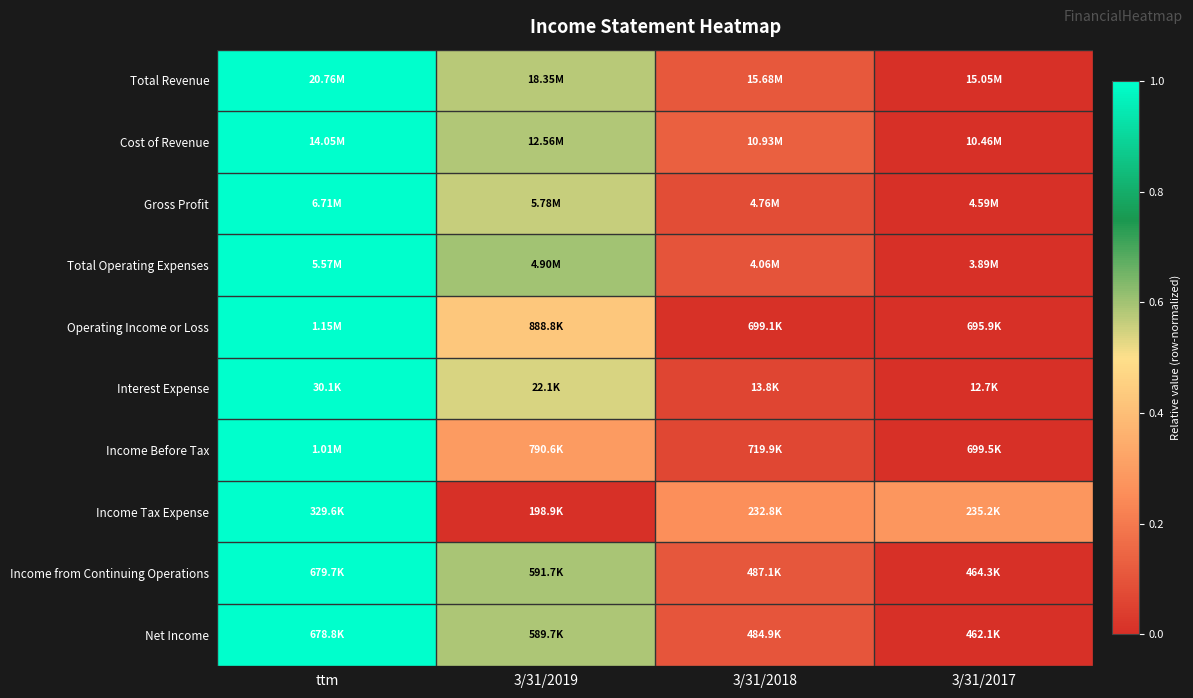

At 3/31/2018, list the series in order from largest to smallest.

Income Tax Expense, Cost of Revenue, Total Revenue, Income from Continuing Operations, Net Income, Total Operating Expenses, Gross Profit, Income Before Tax, Interest Expense, Operating Income or Loss